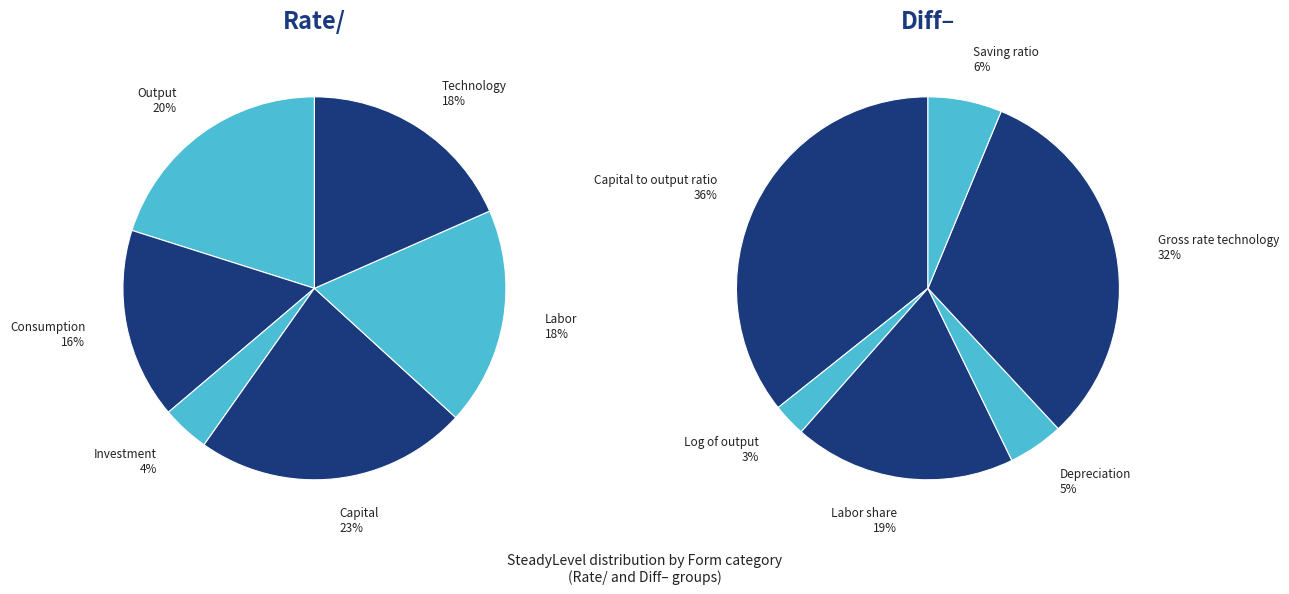

Count the number of slices in the pie.

6